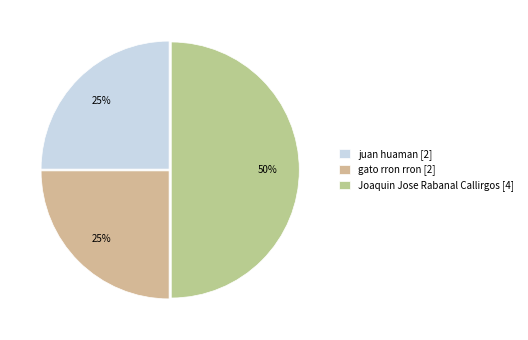

To the nearest percent, what percentage of the pie is gato rron rron?

25%